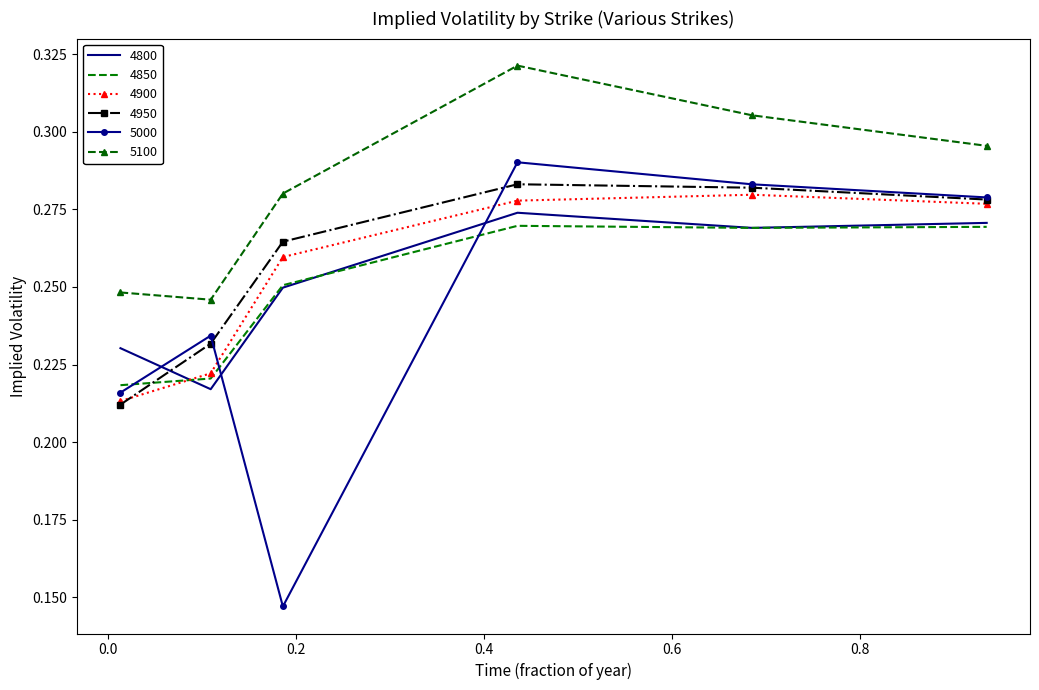

Which series has the largest total across all categories?

5100